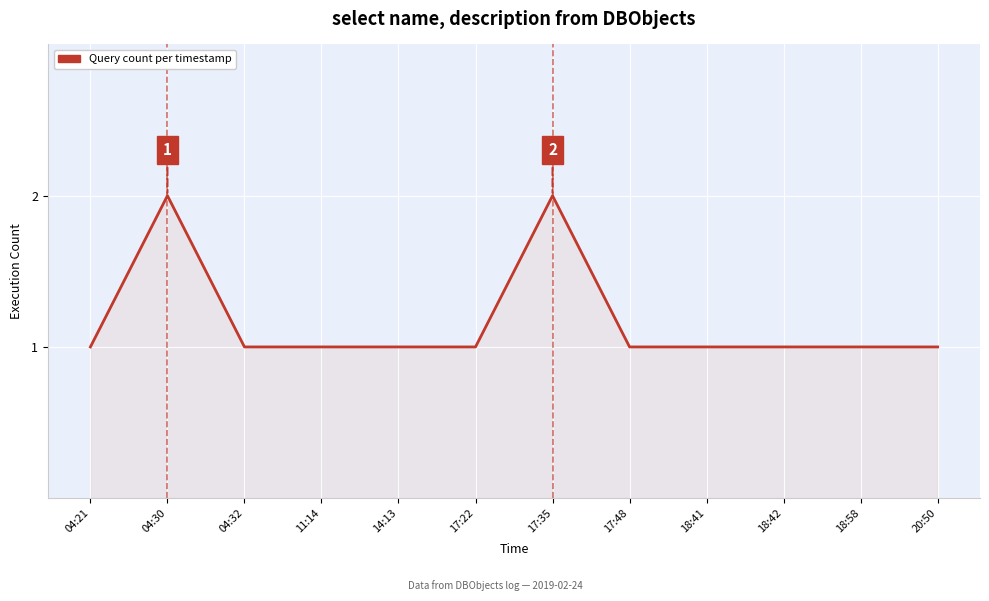

What position from the left is 14:13?

5